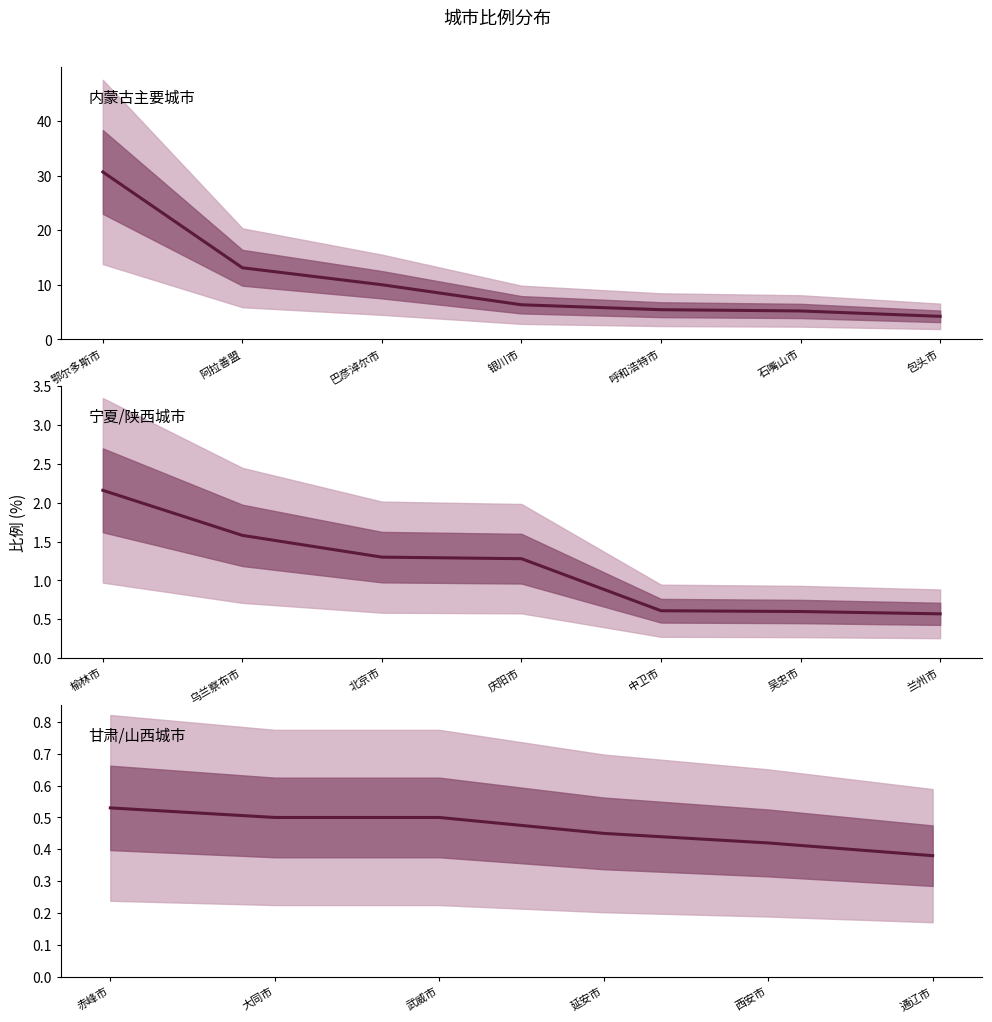

What is the value of the 4th point from the left?

0.5